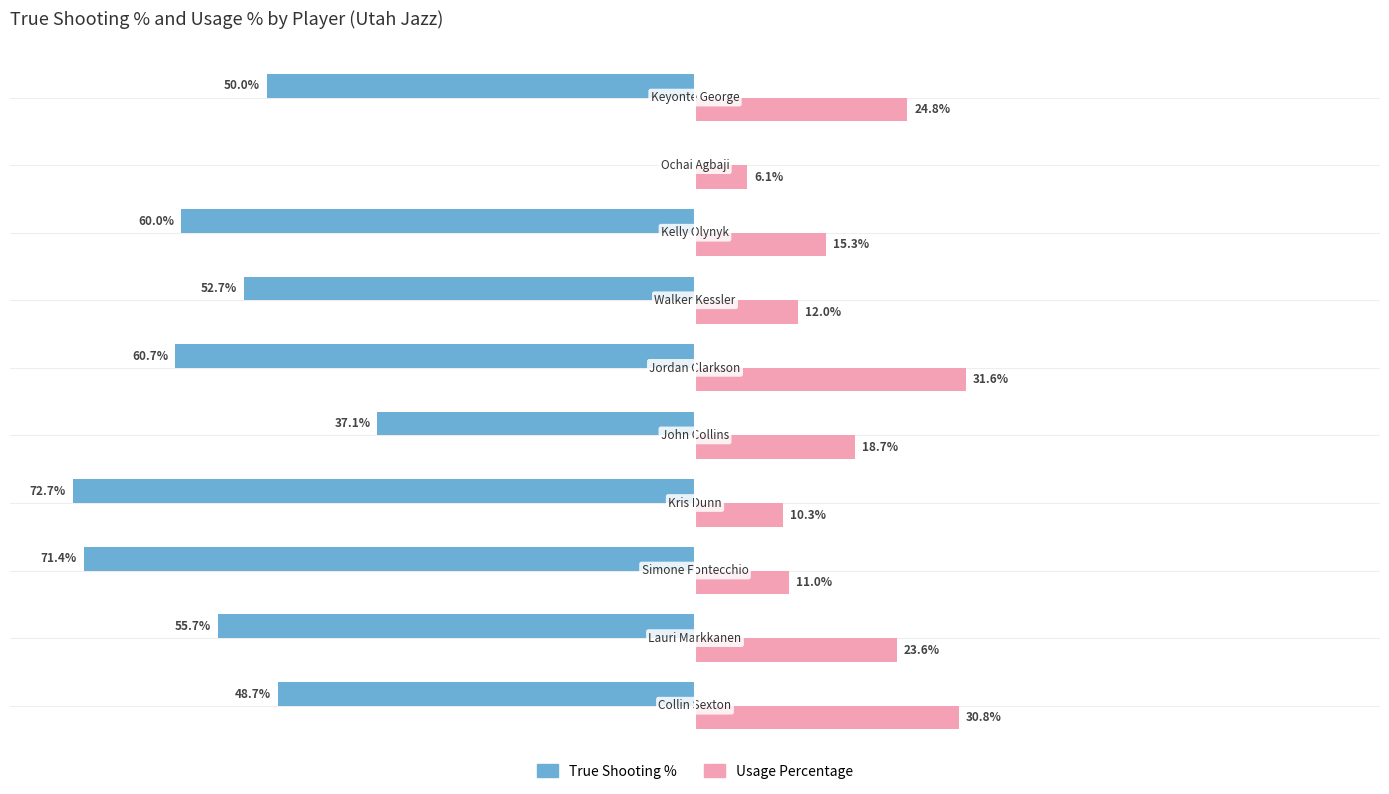

What are all the series names shown in the legend?

True Shooting %, Usage Percentage